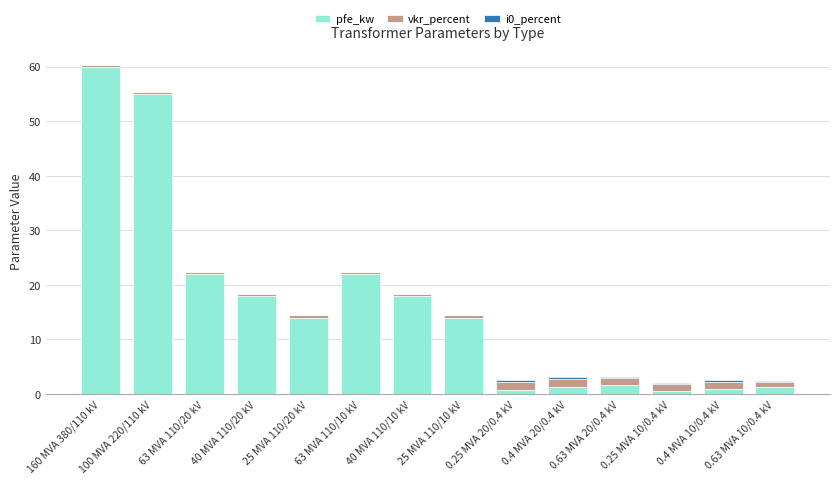

At which category is the sum across all series the highest?

160 MVA 380/110 kV